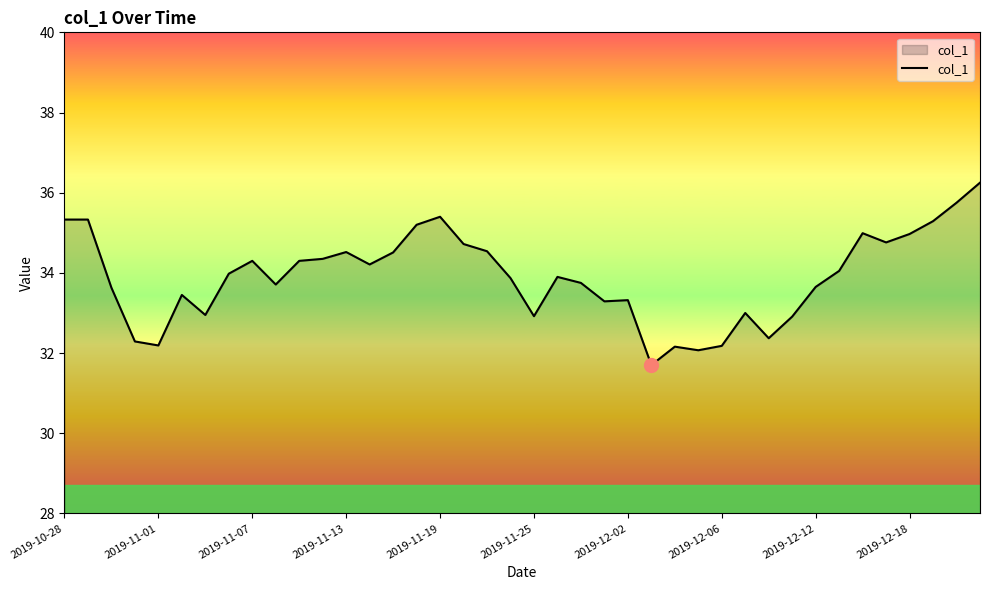

What is the smallest value displayed?

31.7